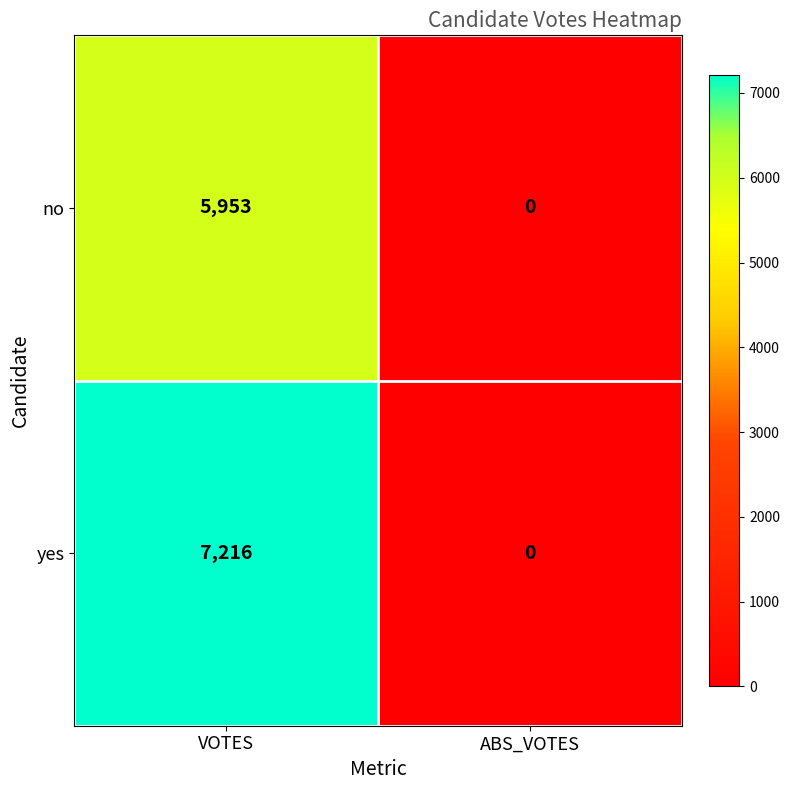

At which label is no closest to 2976?

ABS_VOTES